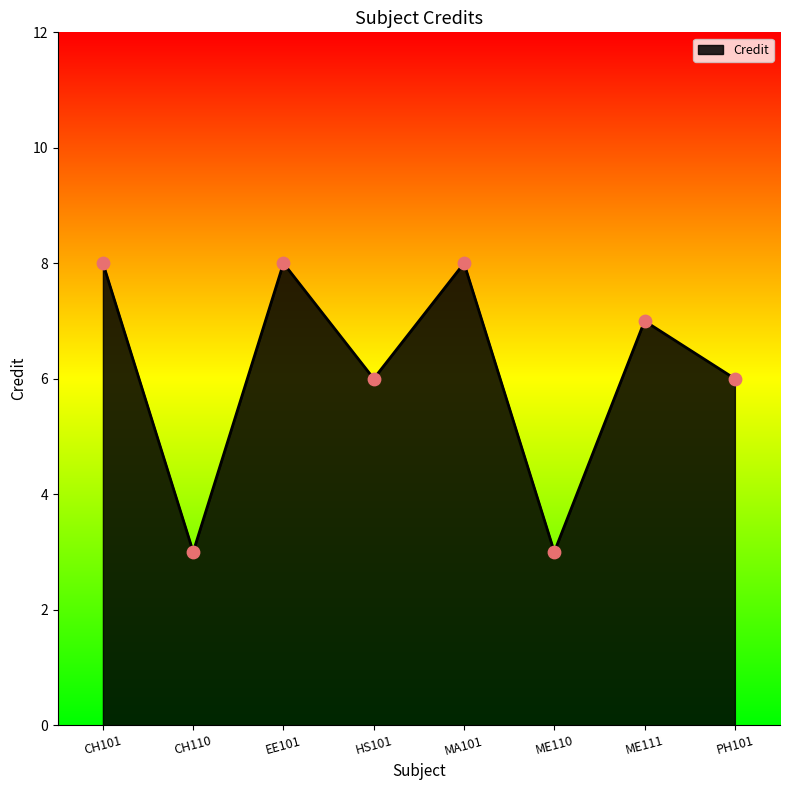

Approximately how many times larger is the value at CH110 compared to HS101?

0.5